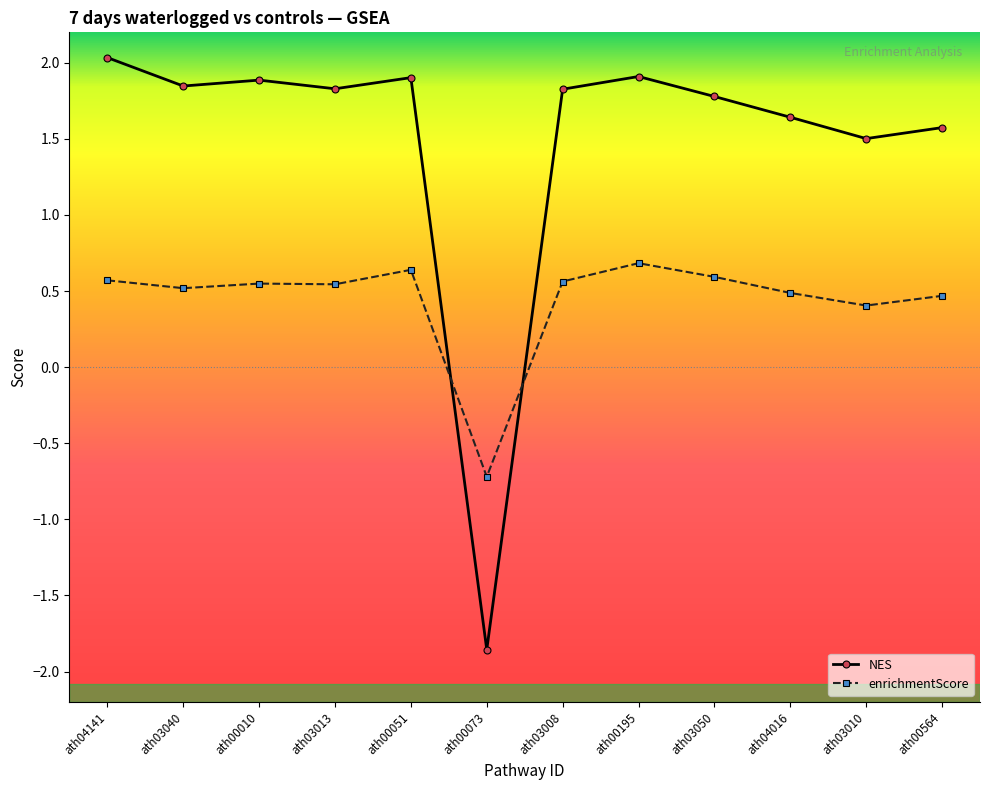

Is the value of NES at ath00010 greater than the value of enrichmentScore at ath03008?

Yes